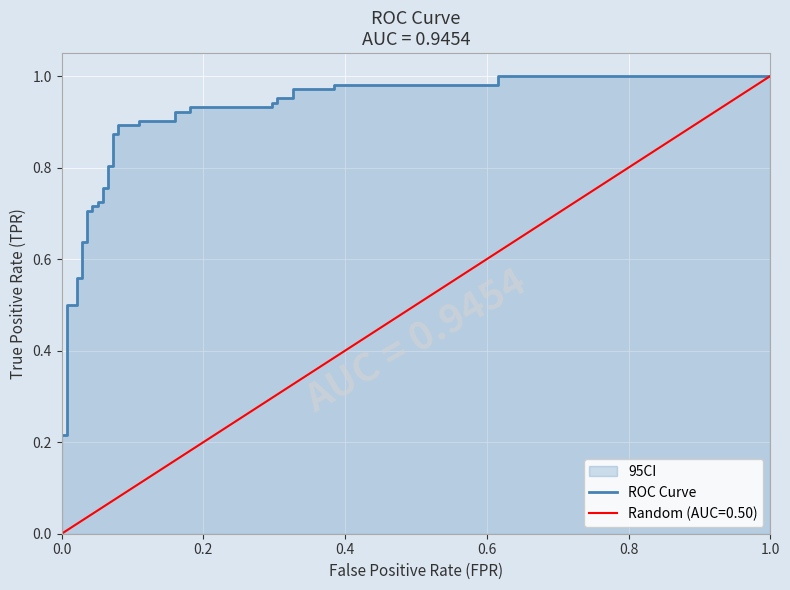

What is the sum of all values?

30.2